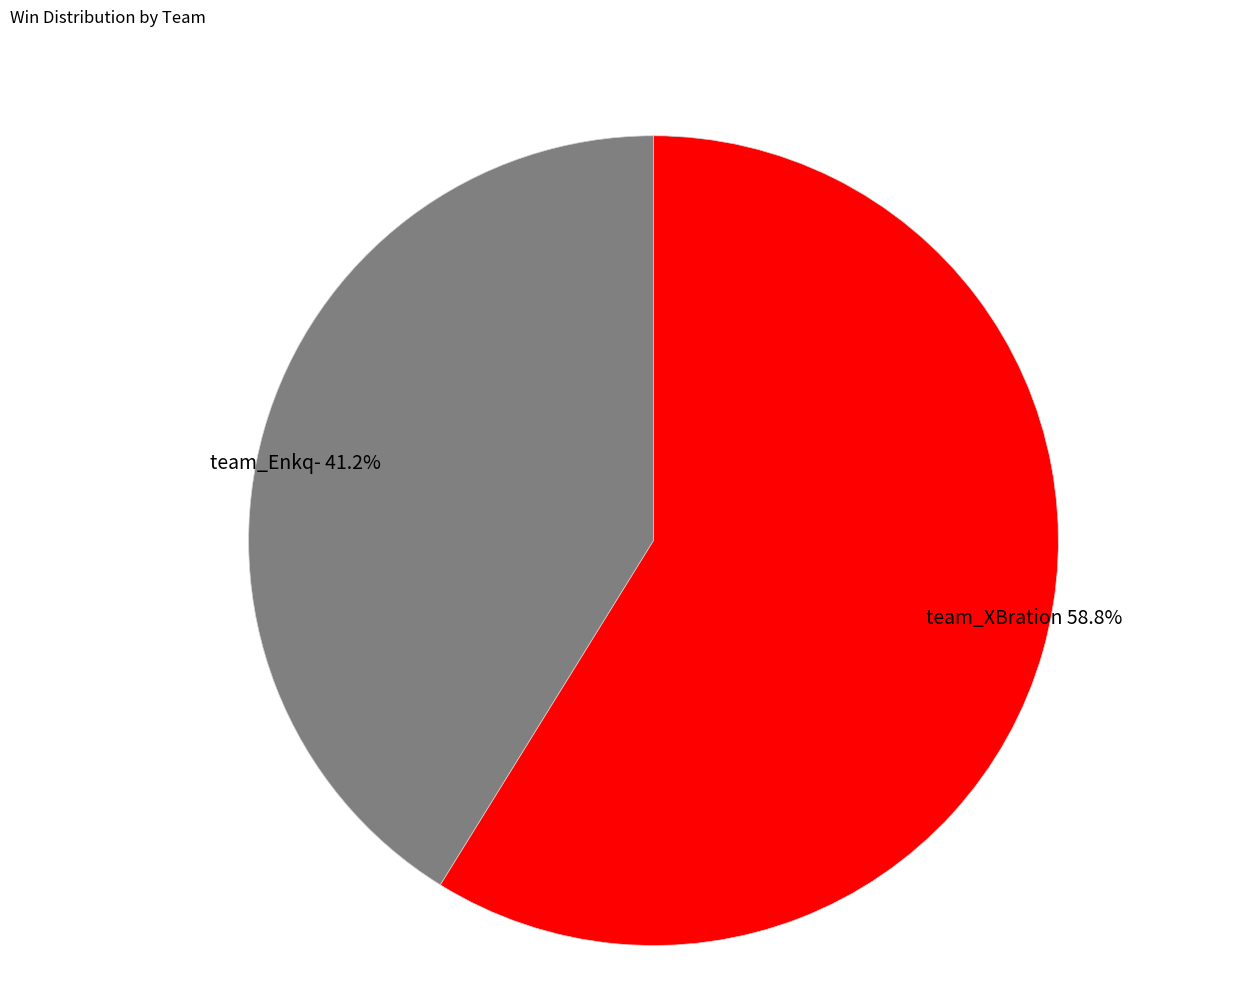

What percentage is the team_Enkq- slice, to the nearest percent?

41%